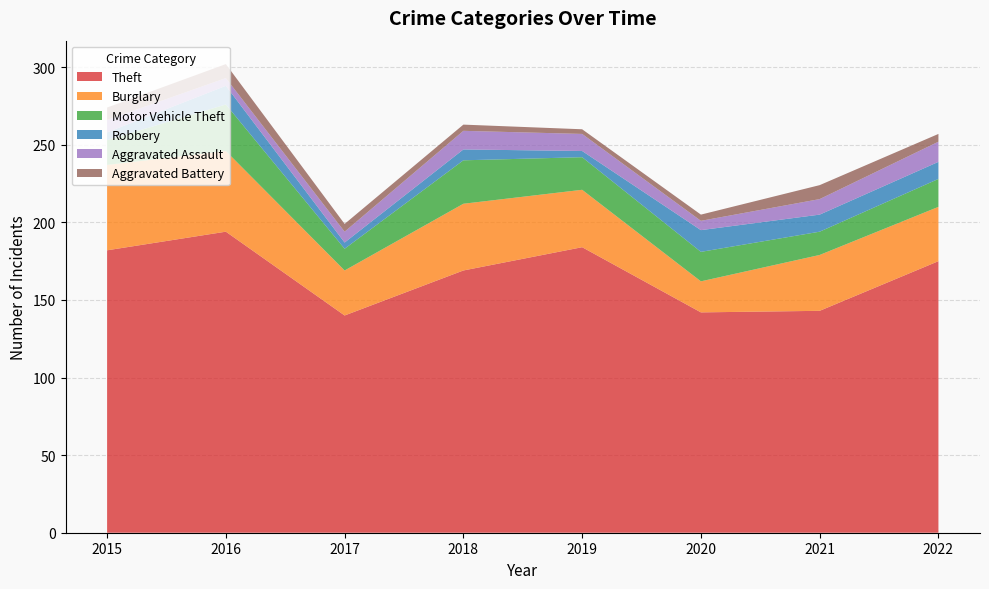

Reading left to right, transcribe all the data shown in this chart.

Theft: 2015=182	2016=194	2017=140	2018=169	2019=184	2020=142	2021=143	2022=175
Burglary: 2015=55	2016=52	2017=29	2018=43	2019=37	2020=20	2021=36	2022=35
Motor Vehicle Theft: 2015=16	2016=30	2017=14	2018=28	2019=21	2020=19	2021=15	2022=18
Robbery: 2015=5	2016=12	2017=4	2018=7	2019=4	2020=14	2021=11	2022=11
Aggravated Assault: 2015=8	2016=5	2017=7	2018=12	2019=11	2020=6	2021=10	2022=13
Aggravated Battery: 2015=8	2016=9	2017=5	2018=4	2019=3	2020=4	2021=9	2022=5